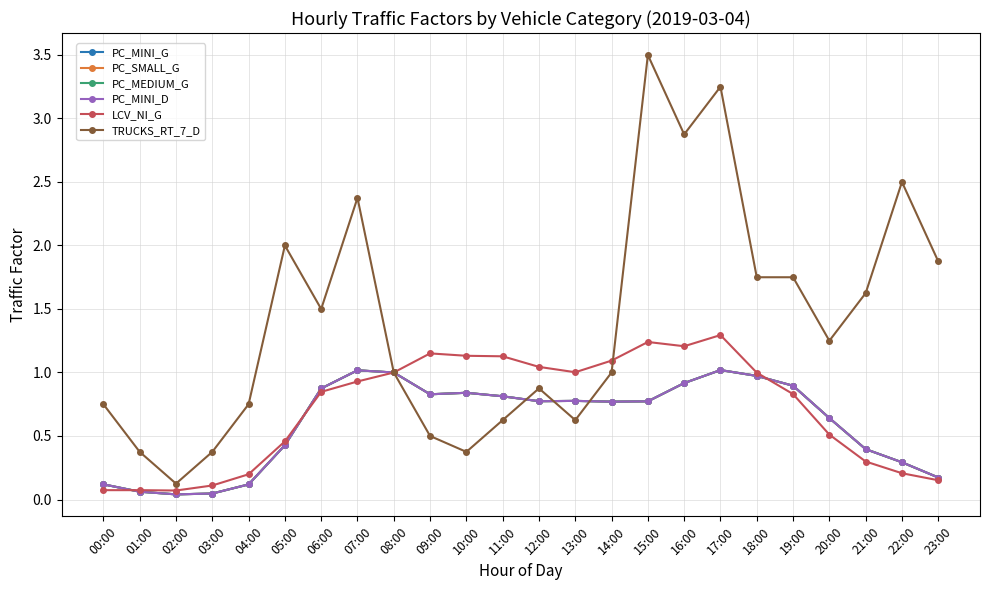

What is the greatest value displayed?

3.5